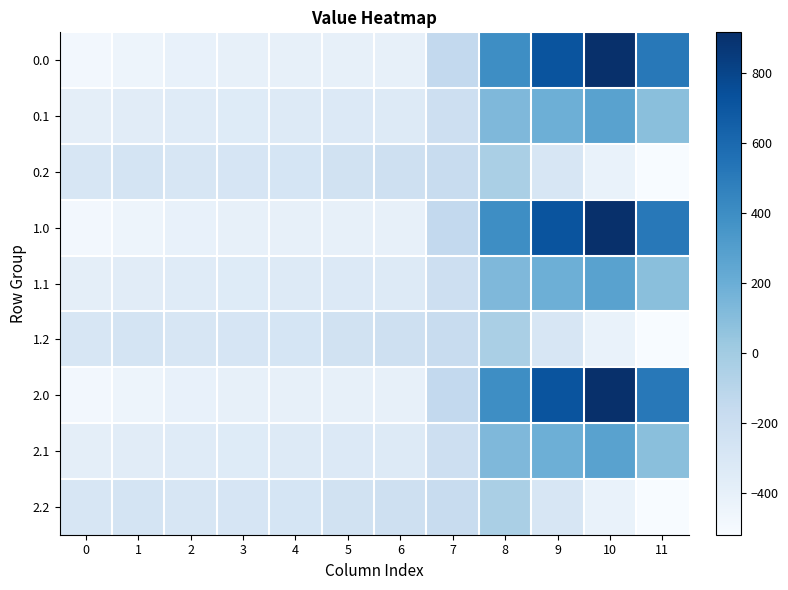

Reading right to left, what are all the values shown in this chart?

0.0: 11=516.0	10=916.2	9=716.9	8=395.3	7=-150.1	6=-408.0	5=-403.8	4=-404.9	3=-404.4	2=-410.3	1=-449.5	0=-482.0
0.1: 11=87.0	10=274.1	9=191.1	8=125.2	7=-217.1	6=-332.2	5=-325.7	4=-339.6	3=-342.7	2=-347.9	1=-361.1	0=-384.6
0.2: 11=-520.6	10=-423.5	9=-288.5	8=-35.3	7=-176.6	6=-228.8	5=-245.0	4=-274.4	3=-281.0	2=-285.5	1=-272.7	0=-287.1
1.0: 11=516.0	10=916.2	9=716.9	8=395.3	7=-150.1	6=-408.0	5=-403.8	4=-404.9	3=-404.4	2=-410.3	1=-449.5	0=-482.0
1.1: 11=87.0	10=274.1	9=191.1	8=125.2	7=-217.1	6=-332.2	5=-325.7	4=-339.6	3=-342.7	2=-347.9	1=-361.1	0=-384.6
1.2: 11=-520.6	10=-423.5	9=-288.5	8=-35.3	7=-176.6	6=-228.8	5=-245.0	4=-274.4	3=-281.0	2=-285.5	1=-272.7	0=-287.1
2.0: 11=516.0	10=916.2	9=716.9	8=395.3	7=-150.1	6=-408.0	5=-403.8	4=-404.9	3=-404.4	2=-410.3	1=-449.5	0=-482.0
2.1: 11=87.0	10=274.1	9=191.1	8=125.2	7=-217.1	6=-332.2	5=-325.7	4=-339.6	3=-342.7	2=-347.9	1=-361.1	0=-384.6
2.2: 11=-520.6	10=-423.5	9=-288.5	8=-35.3	7=-176.6	6=-228.8	5=-245.0	4=-274.4	3=-281.0	2=-285.5	1=-272.7	0=-287.1